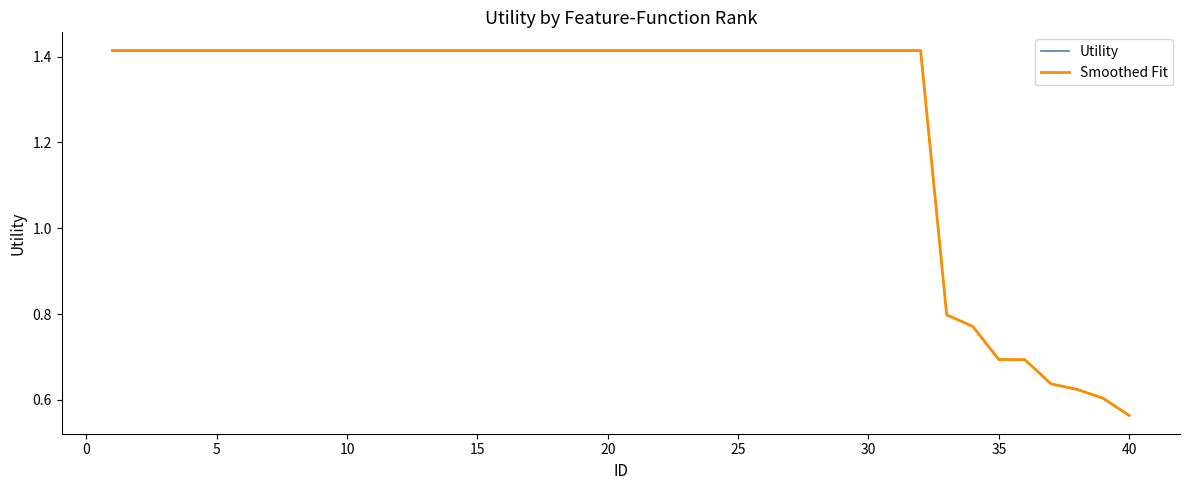

What is the minimum value for Smoothed Fit?

0.6